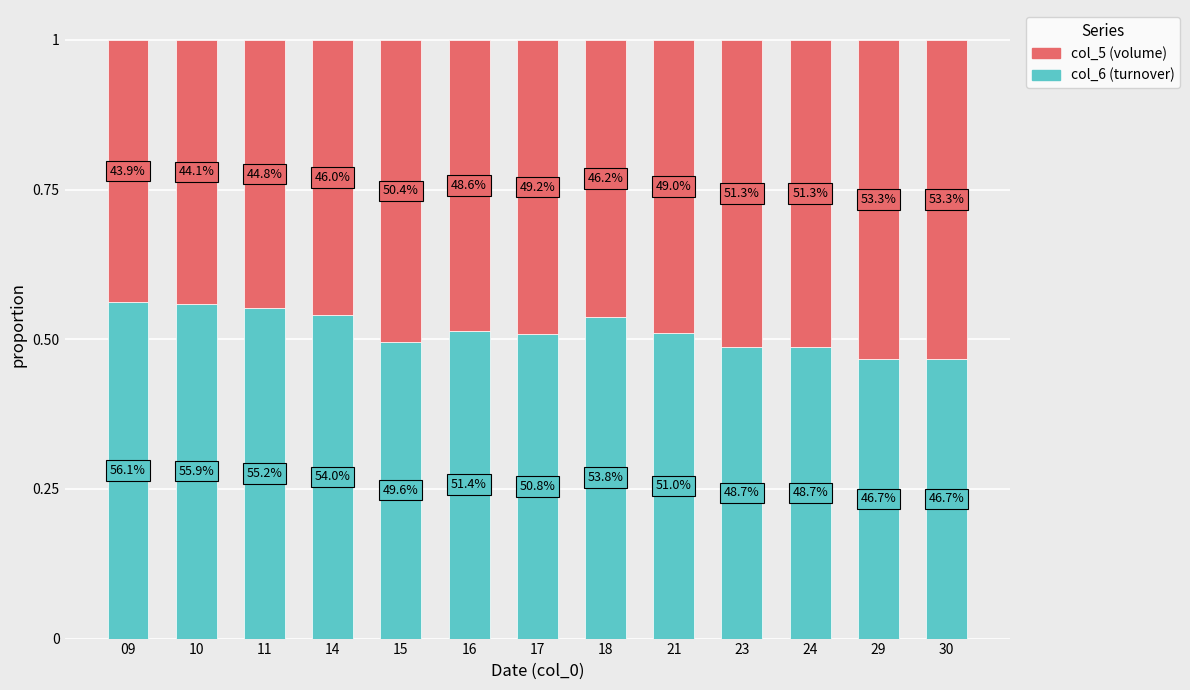

Is it true that col_6 equals 0.2 at 09?

False